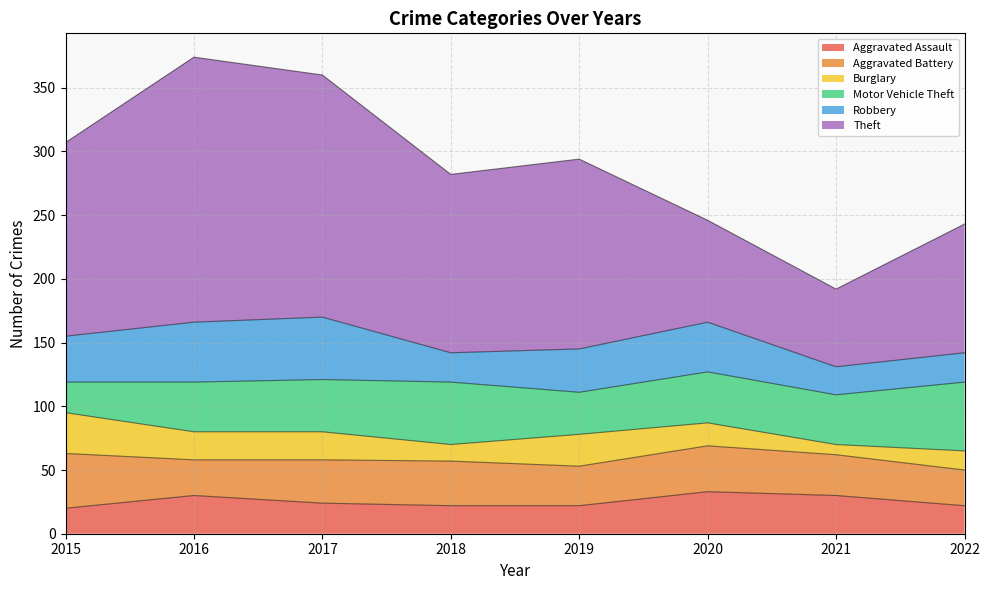

Does the chart display data point markers on the line(s)?

No